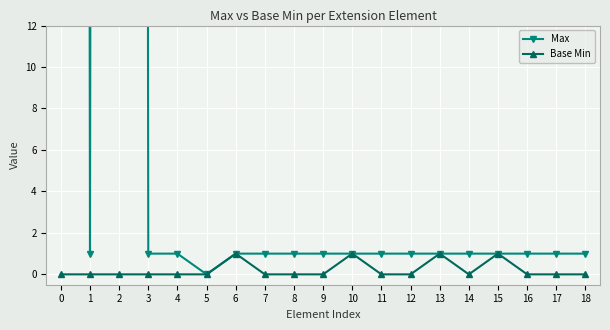

List the series in order of their peak value, highest first.

Max, Base Min